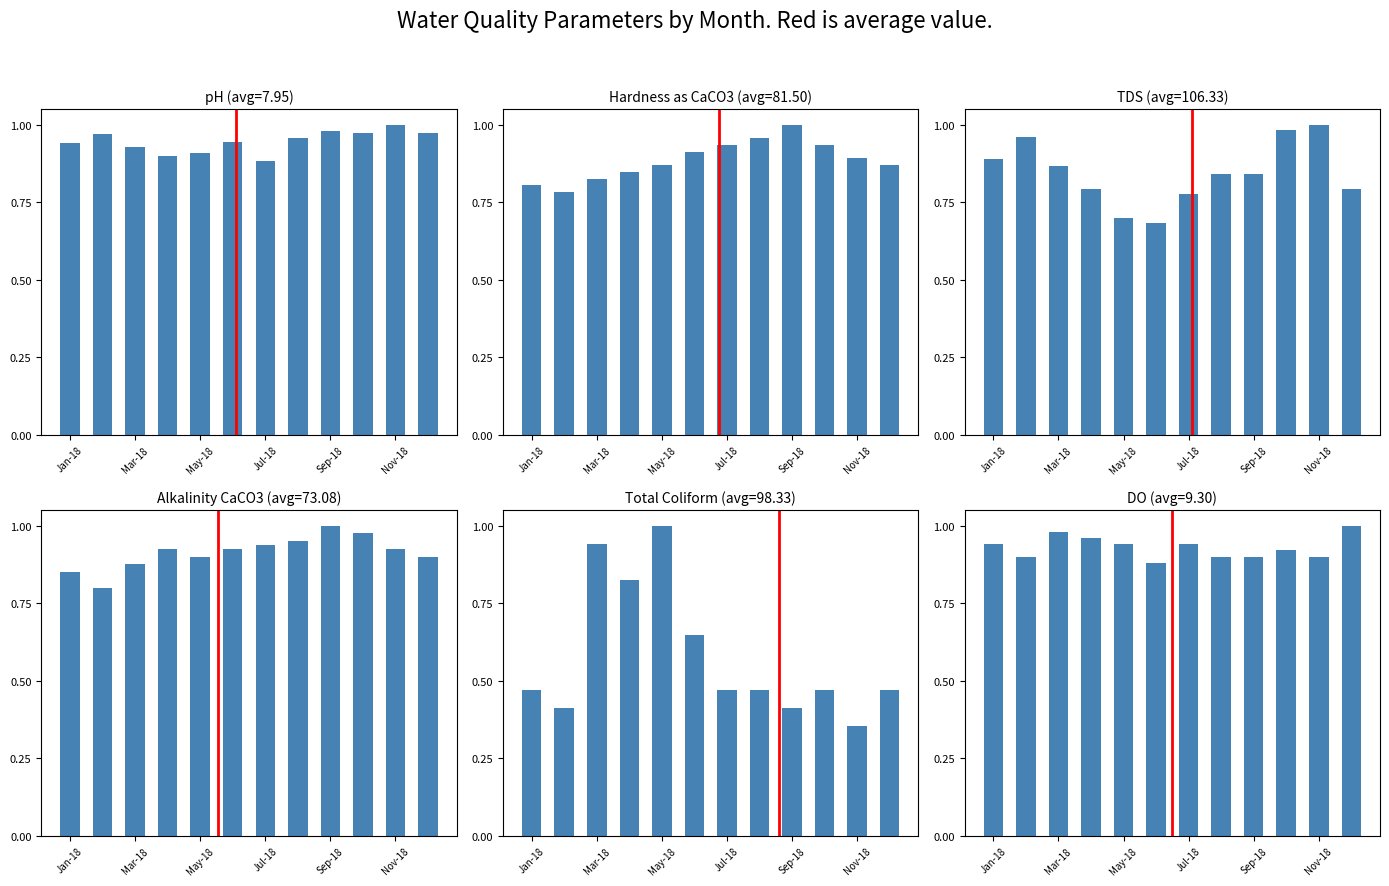

What is the difference between the Hardness as CaCO3 values at Sep-18 and Nov-18?

0.1